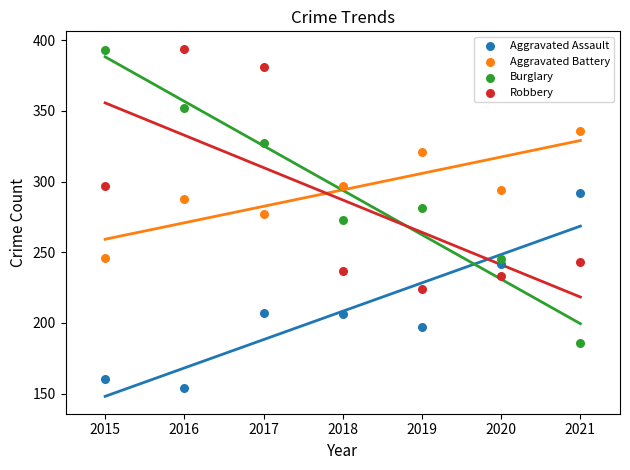

Across all data points, what is the range of X values (max minus min)?

6